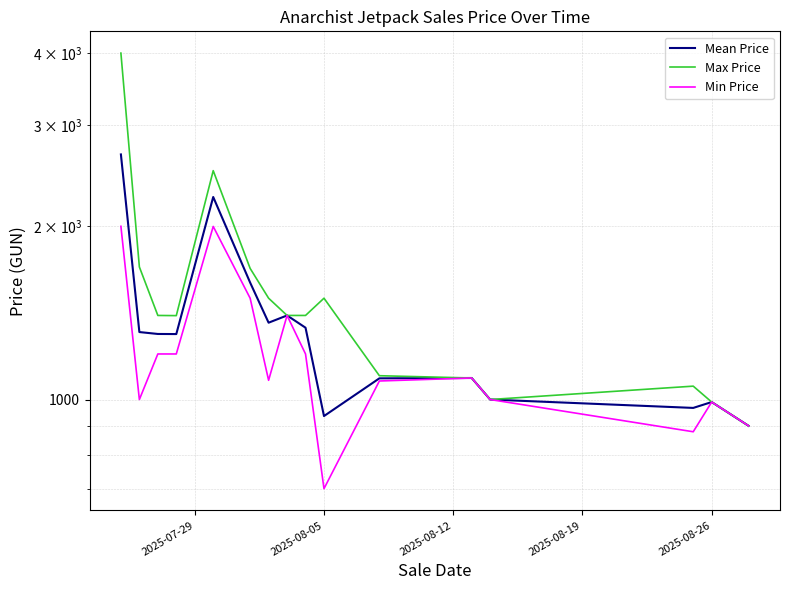

True or false: Max Price and Min Price intersect in this chart.

False